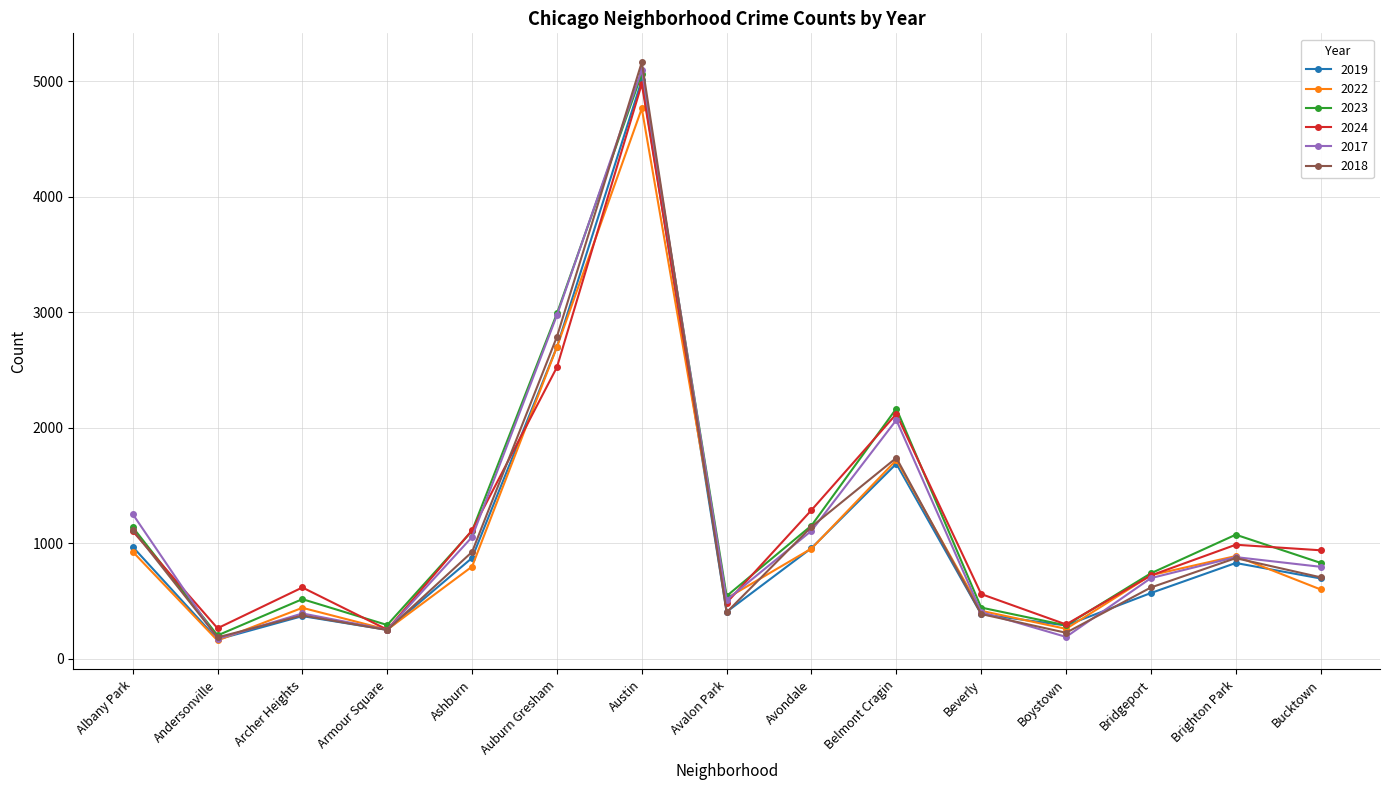

True or false: 2017 and 2019 intersect in this chart.

True